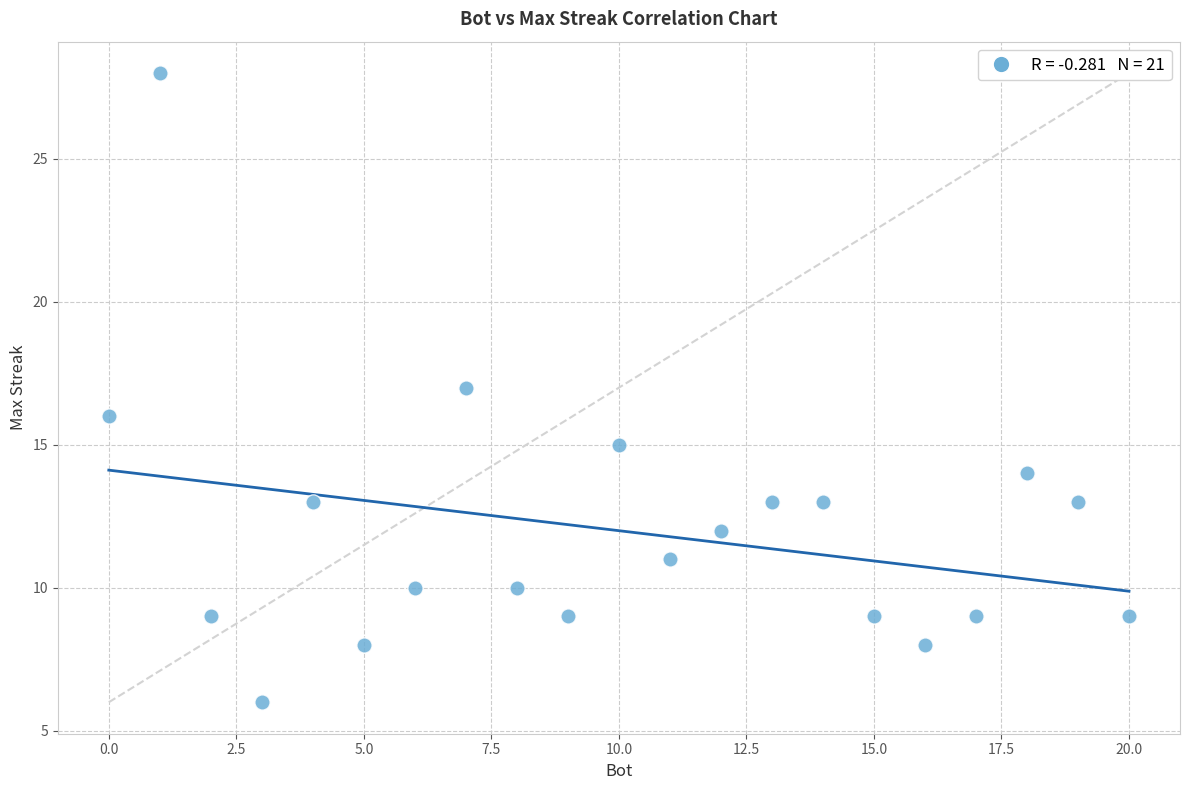

What is the range of X values (max minus min)?

20